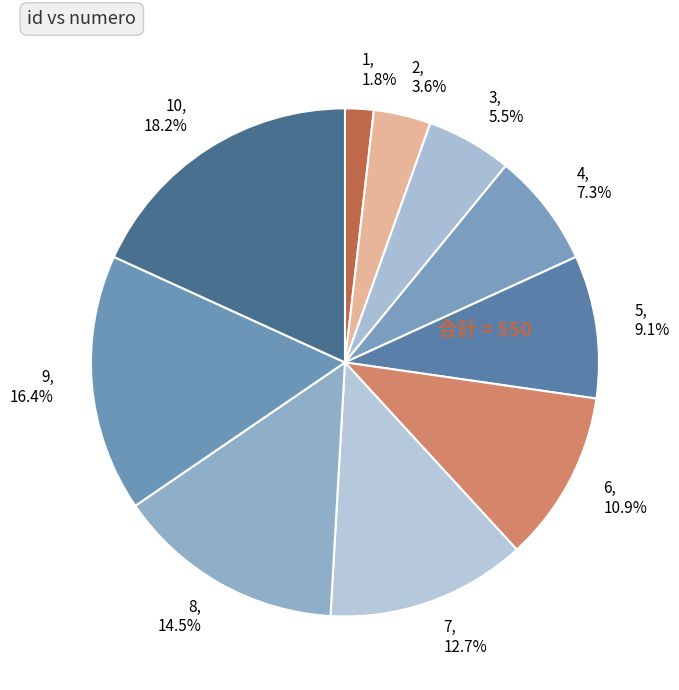

Which has a higher value, 10 or 8?

10